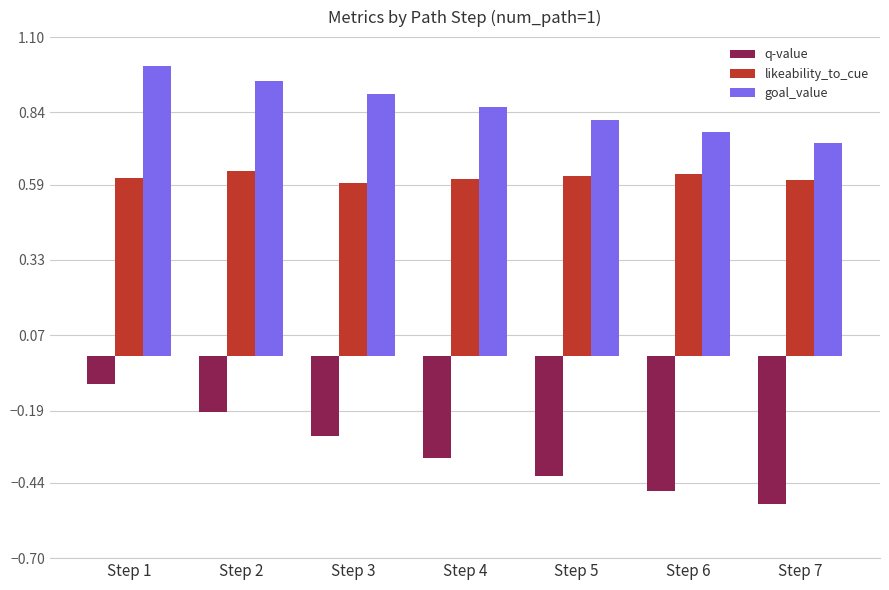

Rank the series by their maximum value, from lowest to highest.

q-value, likeability_to_cue, goal_value